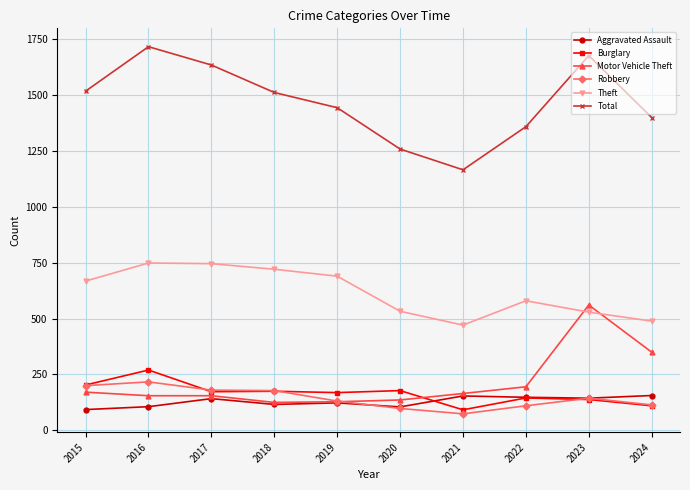

At how many categories does at least one series exceed 550?

10